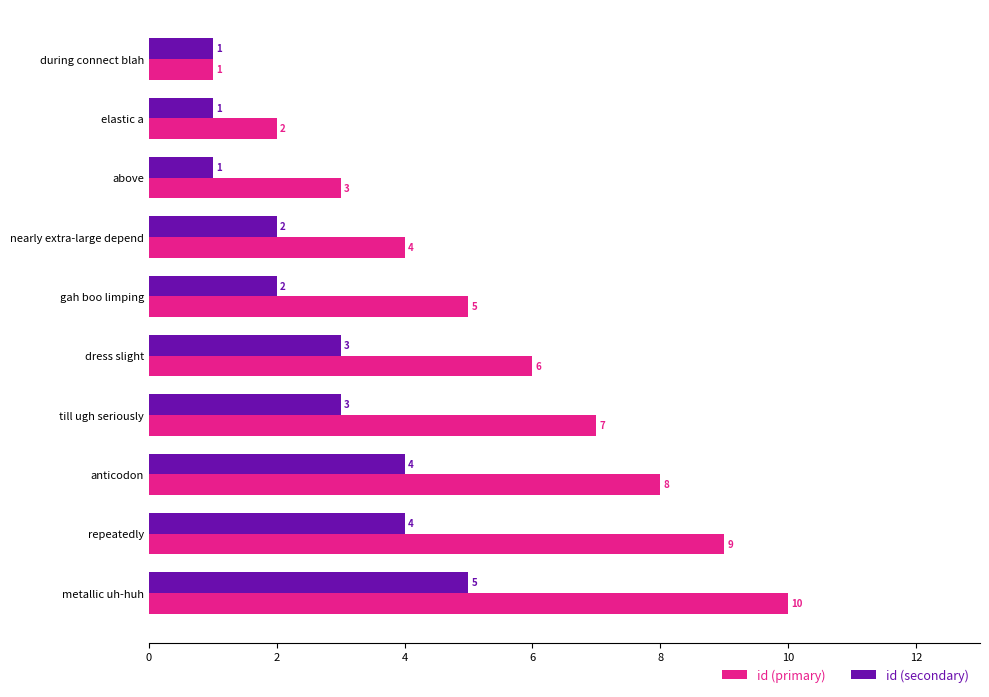

Which series has the largest total across all categories?

id (primary)